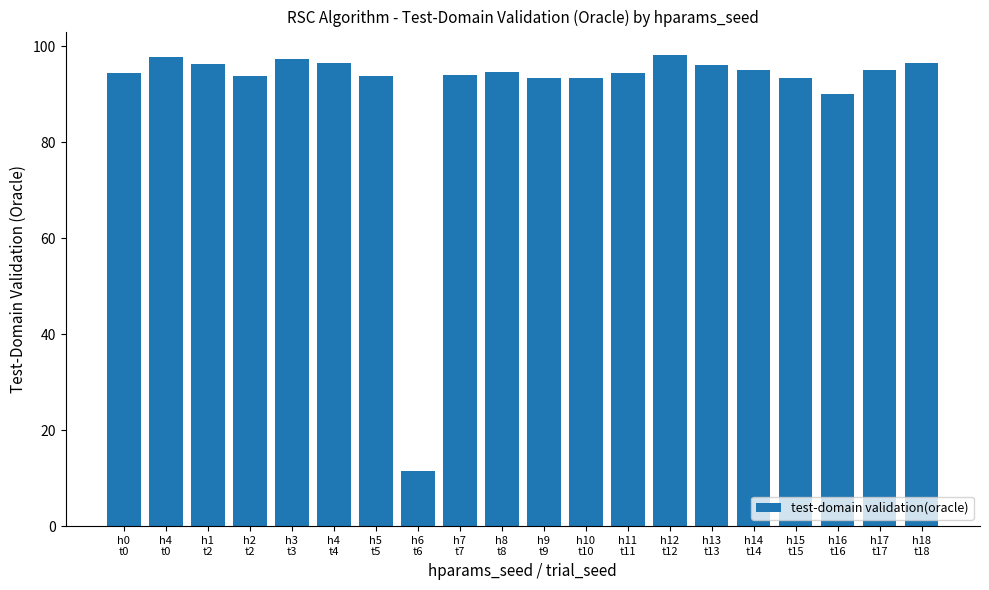

Approximately how many times larger is the value at h8
t8 compared to h9
t9?

1.0